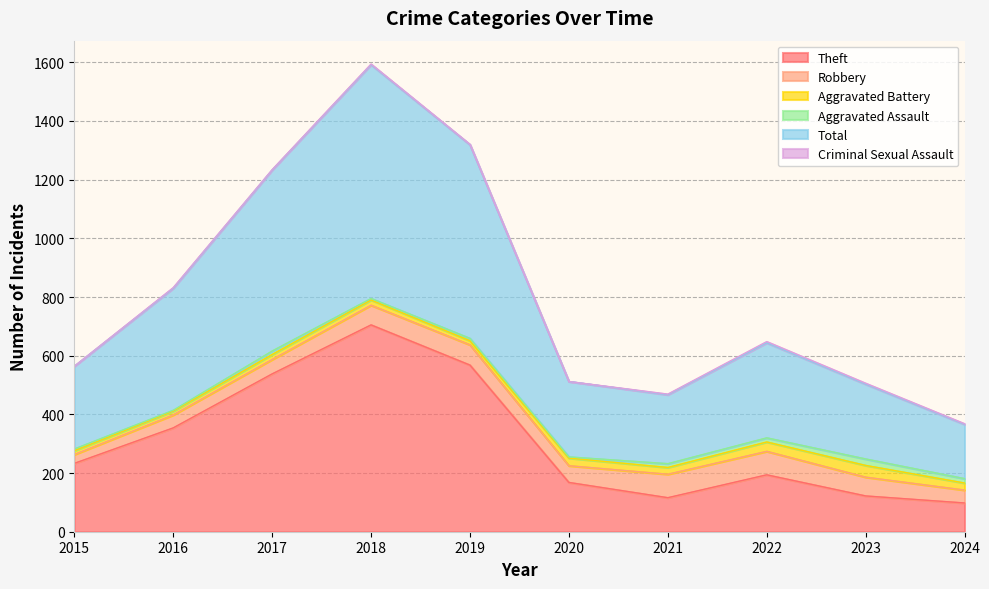

At which category does Total reach its first local peak?

2018